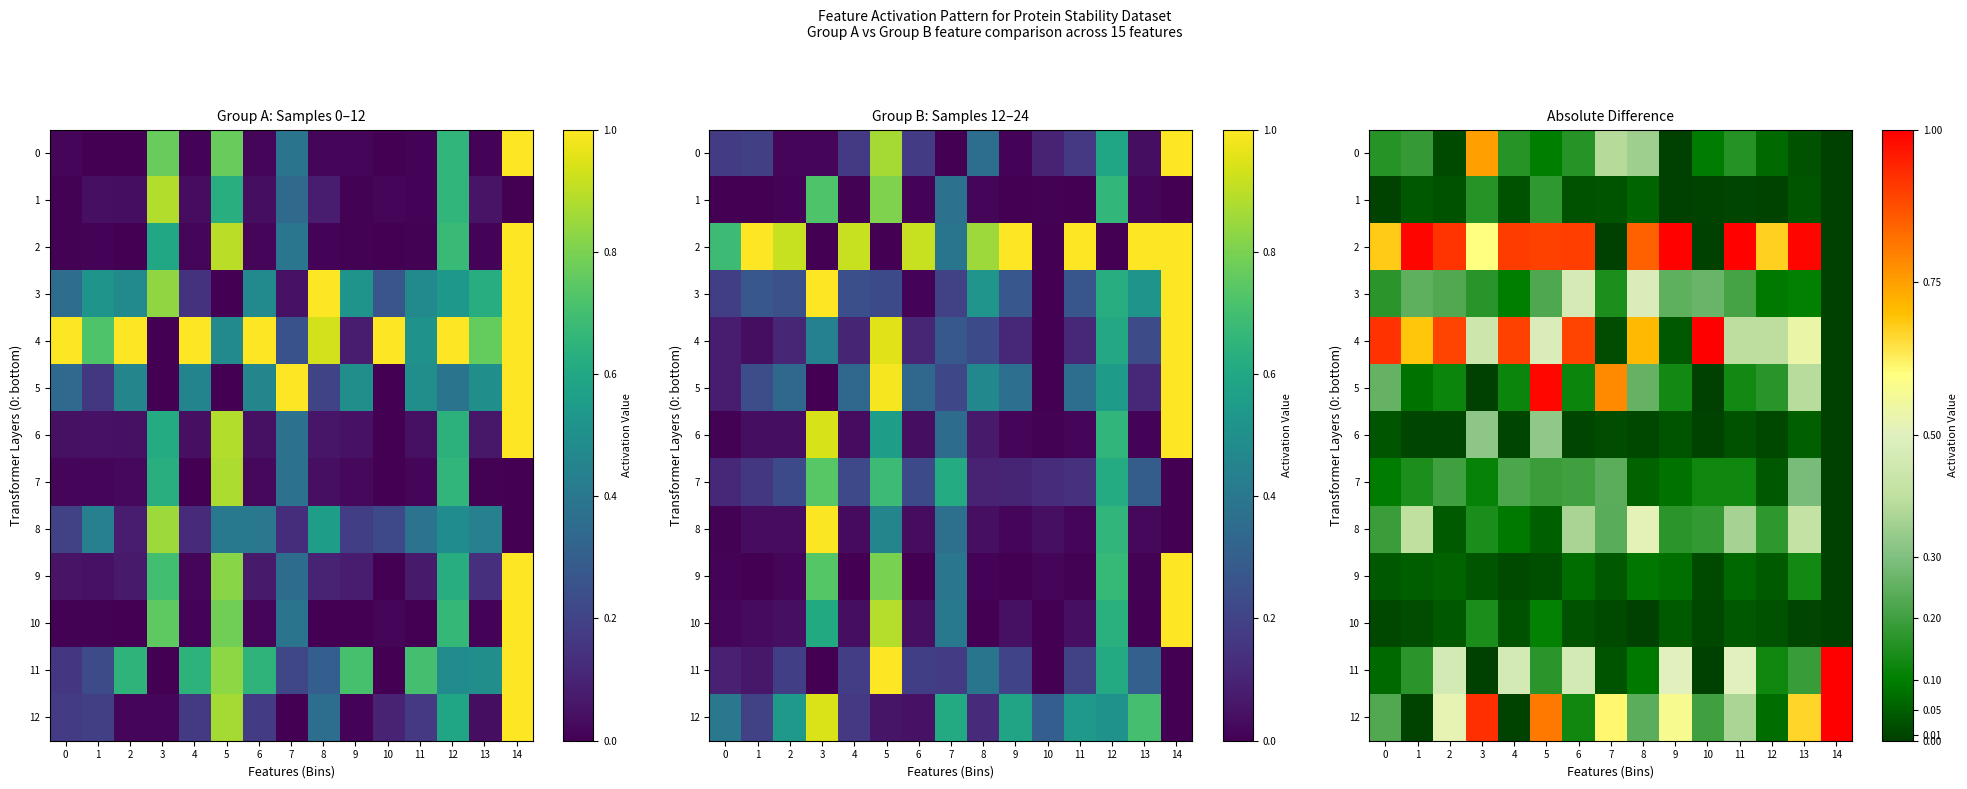

Is the value of 1 at 11 greater than the value of 6 at 6?

Yes